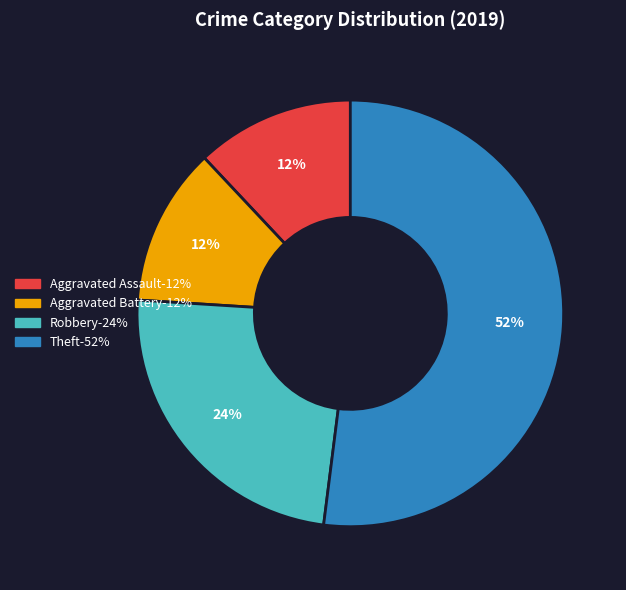

To the nearest percent, what is the average slice percentage?

25%